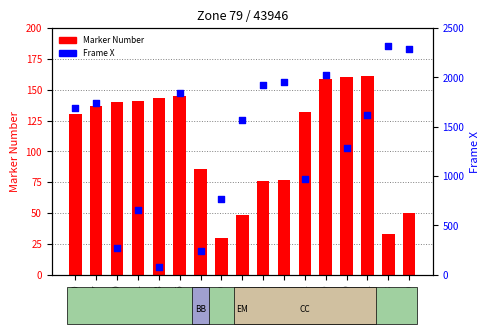

Which series has the largest total across all categories?

Frame X